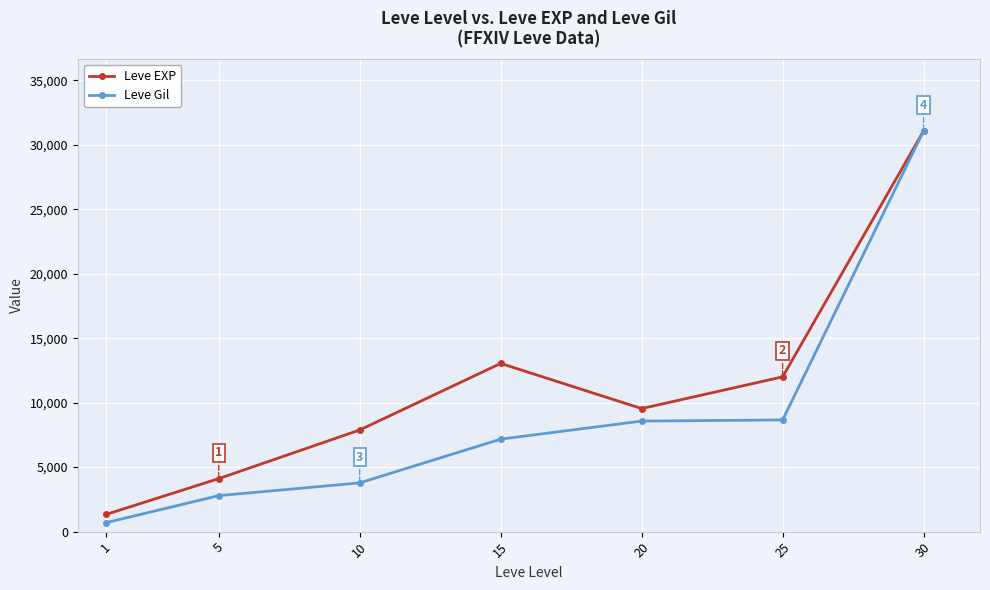

Which series has the largest total across all categories?

Leve EXP